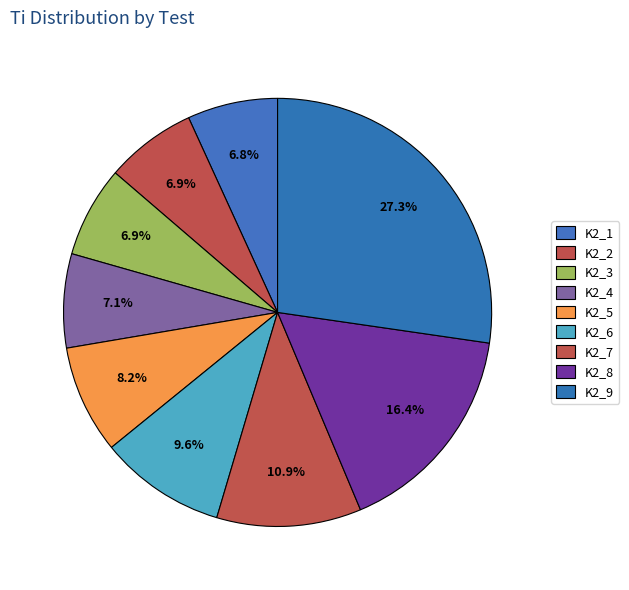

Count the number of slices in the pie.

9